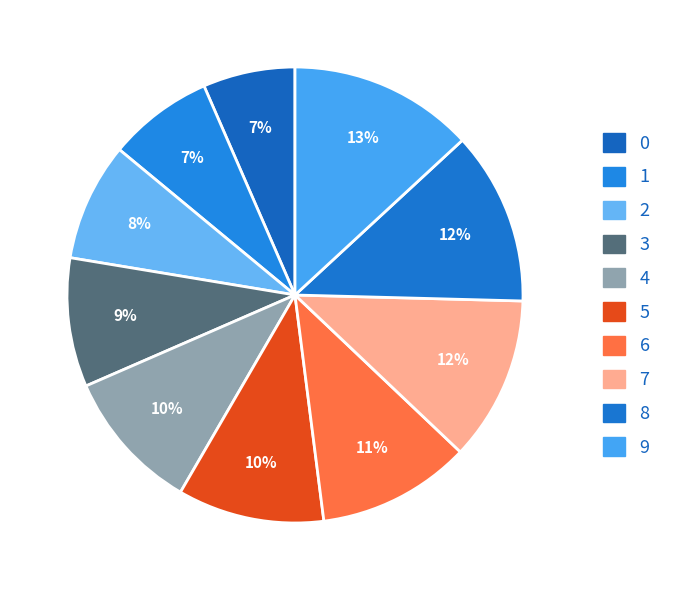

What is the change in value from 0 to 8?

+6.1